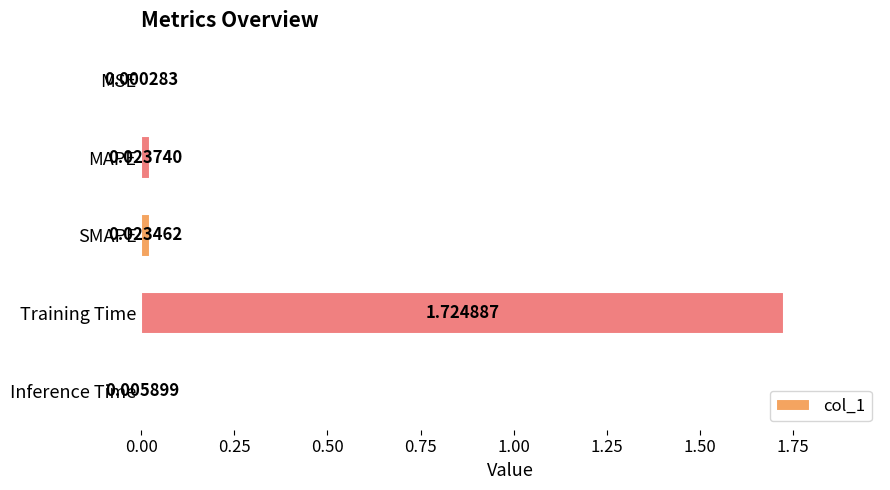

At which category does the chart reach its peak across all series?

Training Time